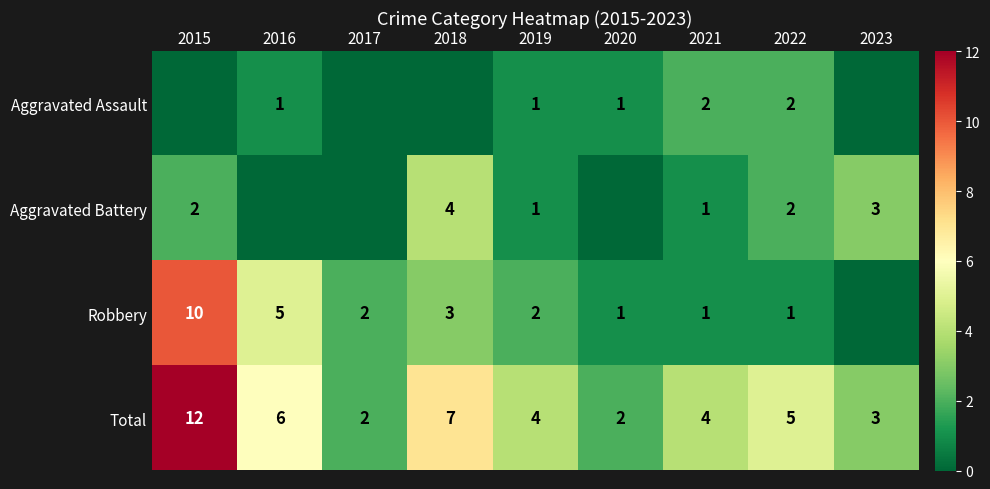

True or false: Robbery has a value of 1 at 2022.

True